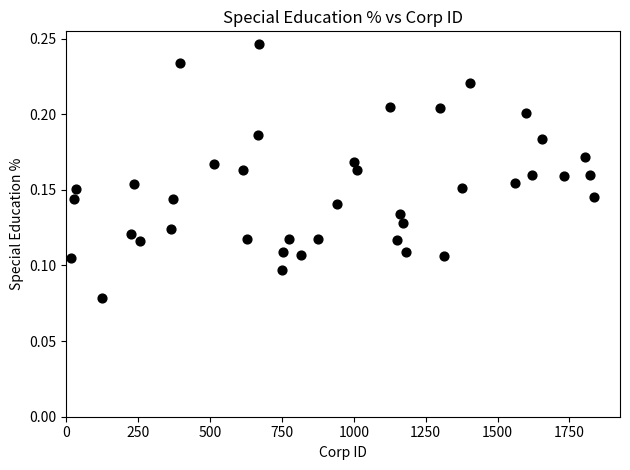

What is the range of X values (max minus min)?

1820.0